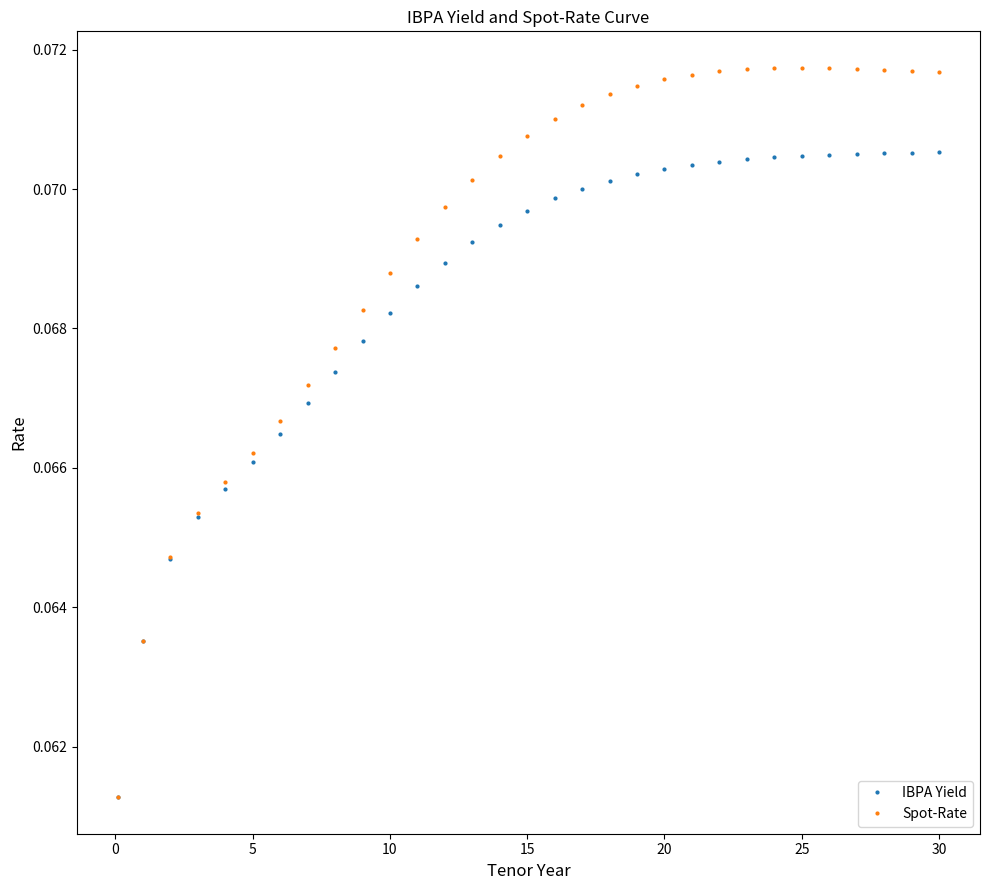

At how many categories does at least one series exceed 0?

31